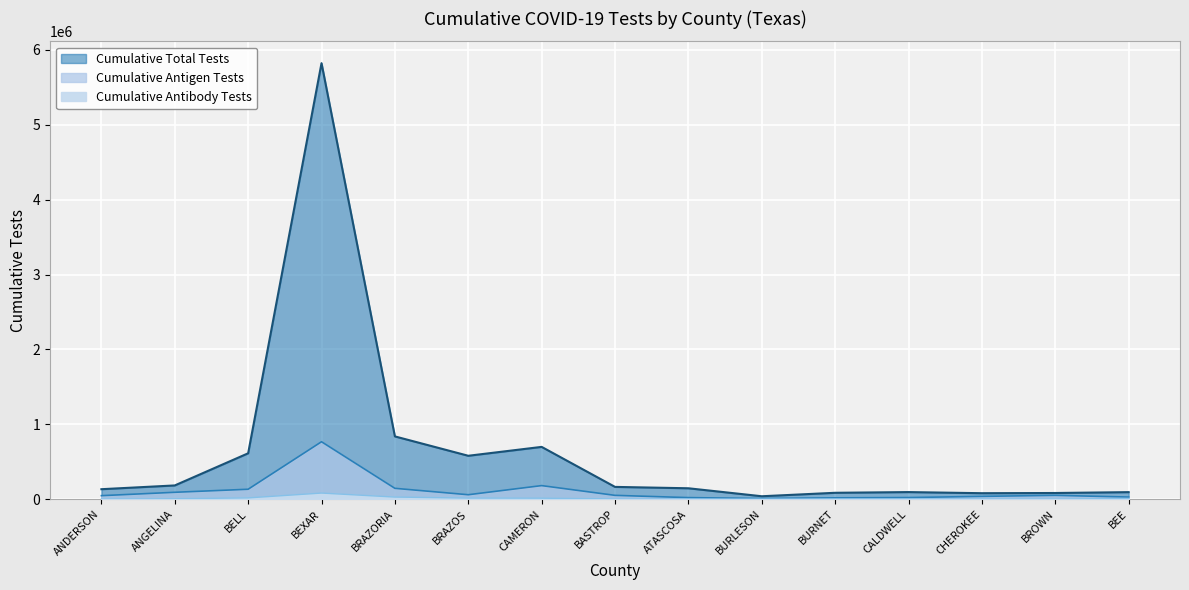

At BRAZOS, list the series in order from largest to smallest.

Cumulative Total Tests, Cumulative Antigen Tests, Cumulative Antibody Tests